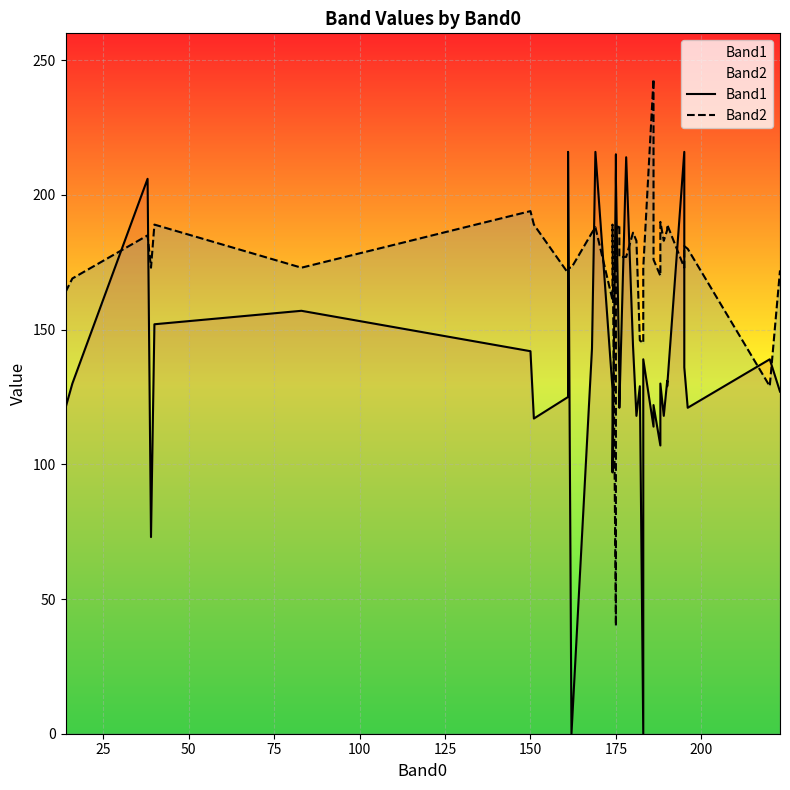

True or false: Band2 and Band1 cross at least once.

True